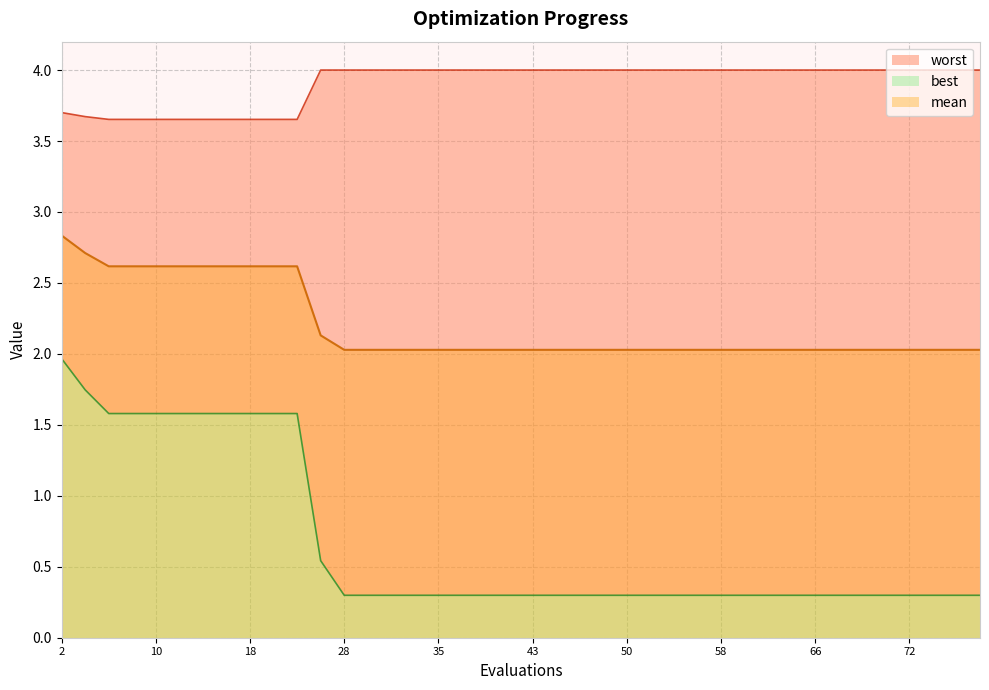

What is the minimum value for best?

0.3